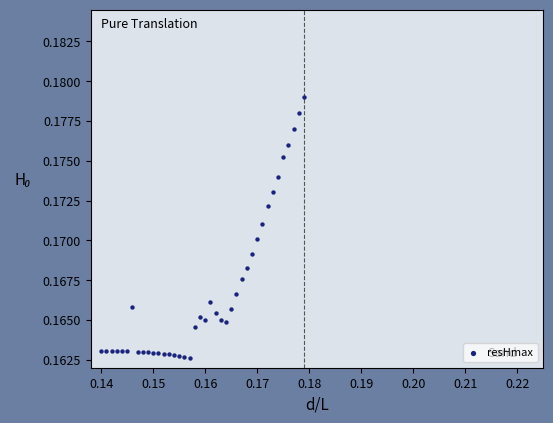

Count the number of points in this scatter plot.

40